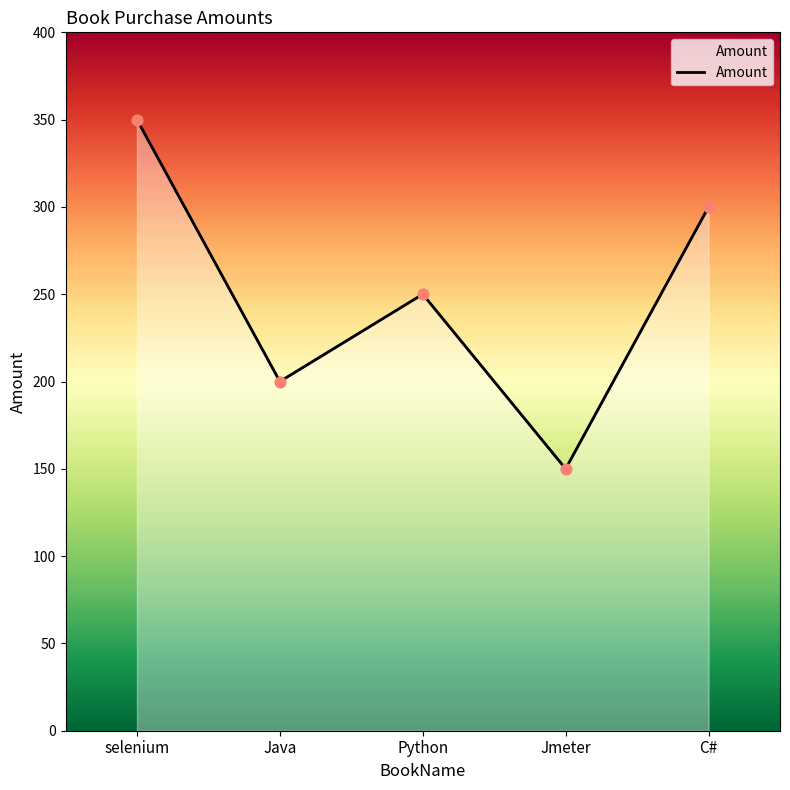

Between Python and Jmeter, which is larger?

Python